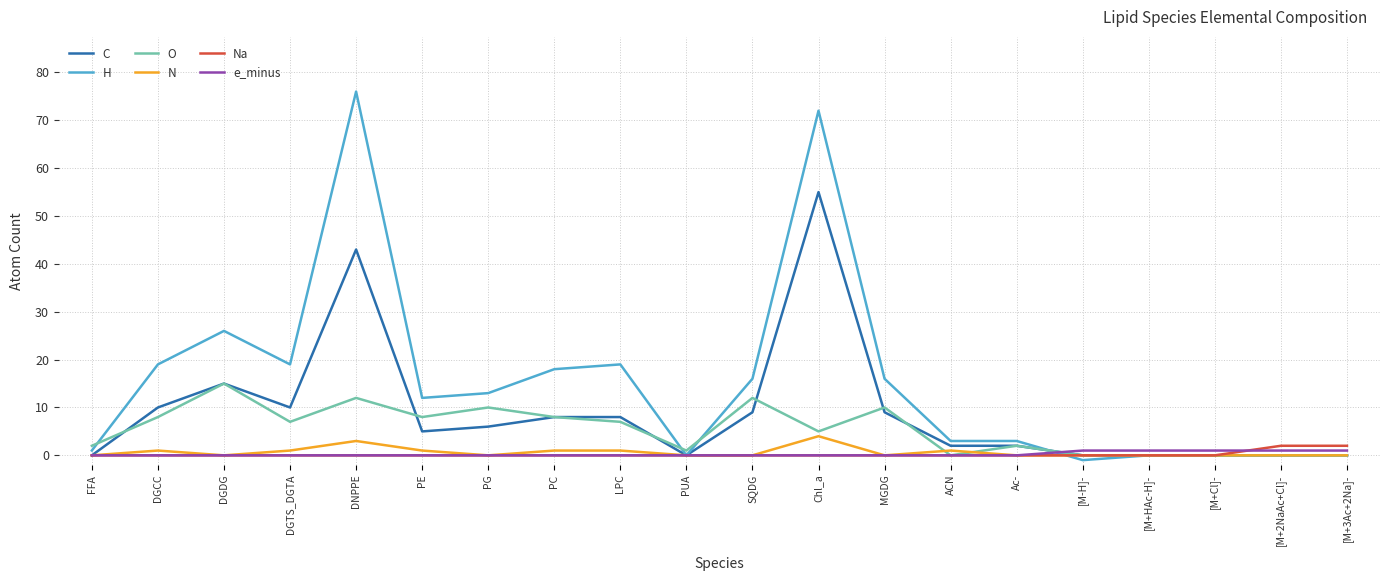

What is the maximum value for N?

4.0